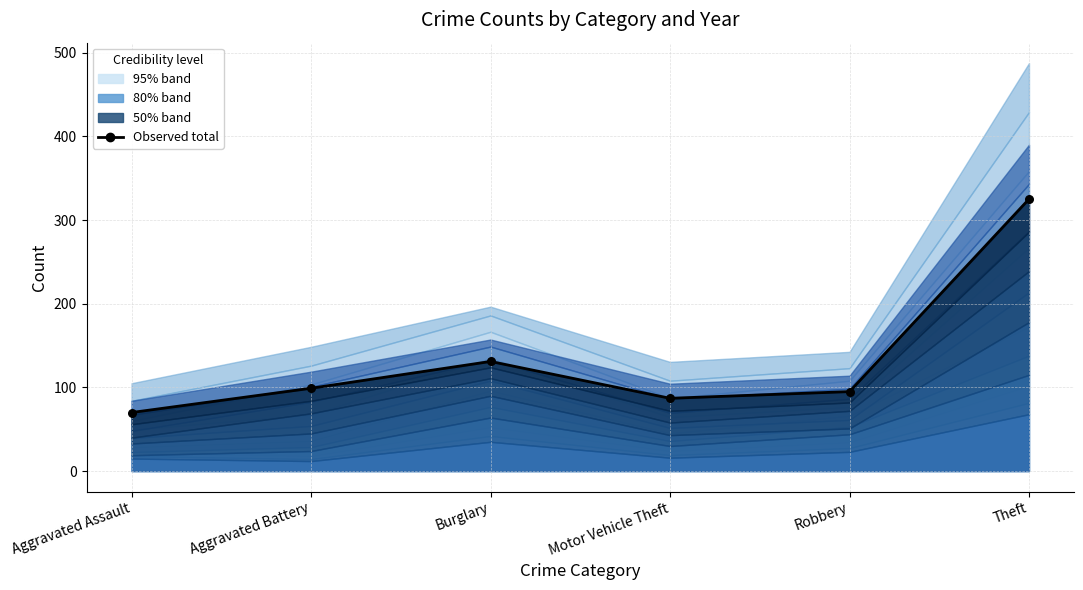

What is the change in value from Aggravated Assault to Aggravated Battery?

+29